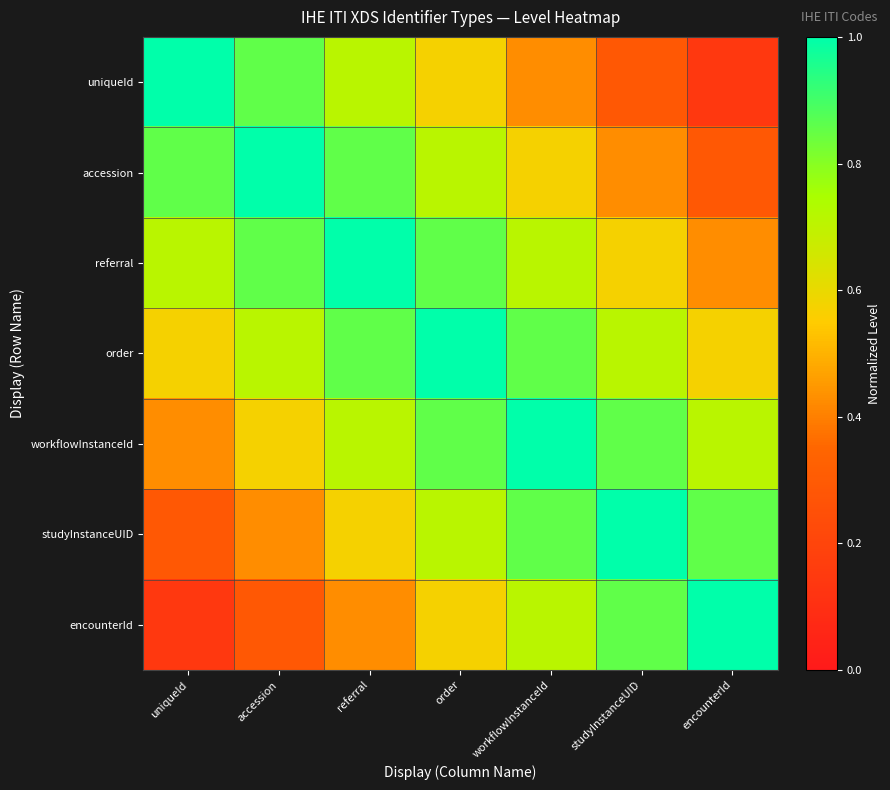

What is the total value across all series at uniqueId?

4.0